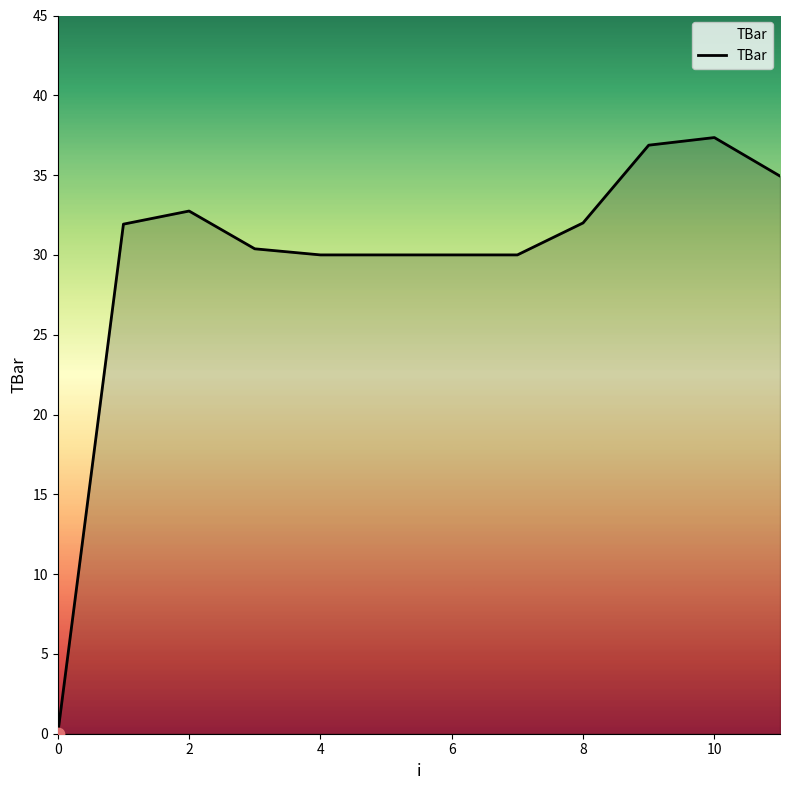

What is the greatest value displayed?

37.4